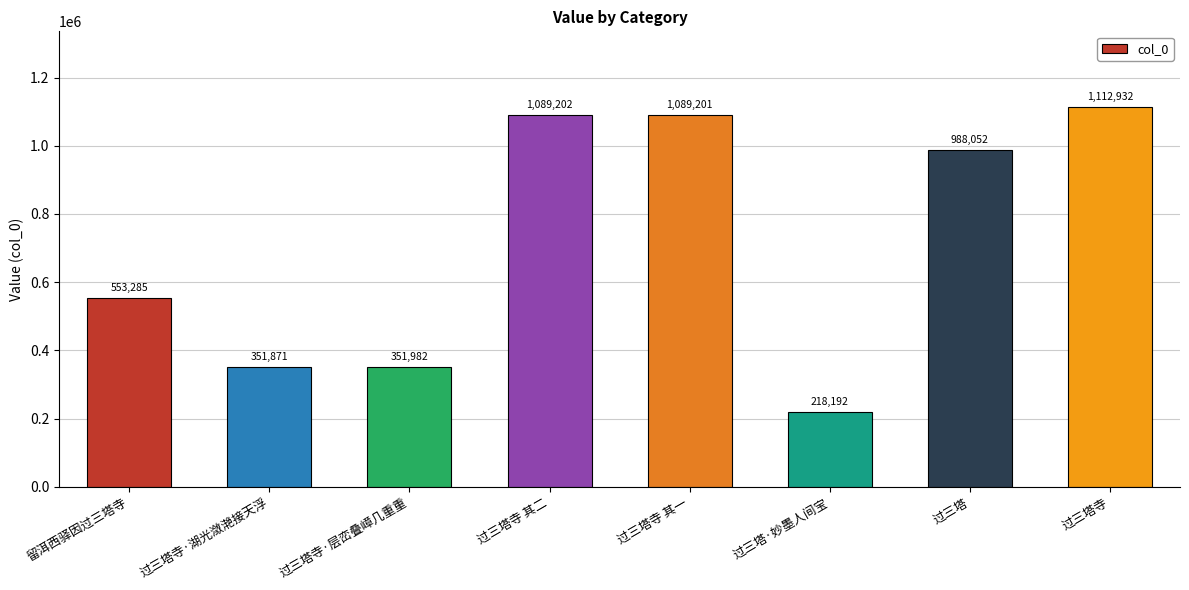

What is the difference between the values at 过三塔寺·湖光潋滟接天浮 and 过三塔寺 其一?

737330